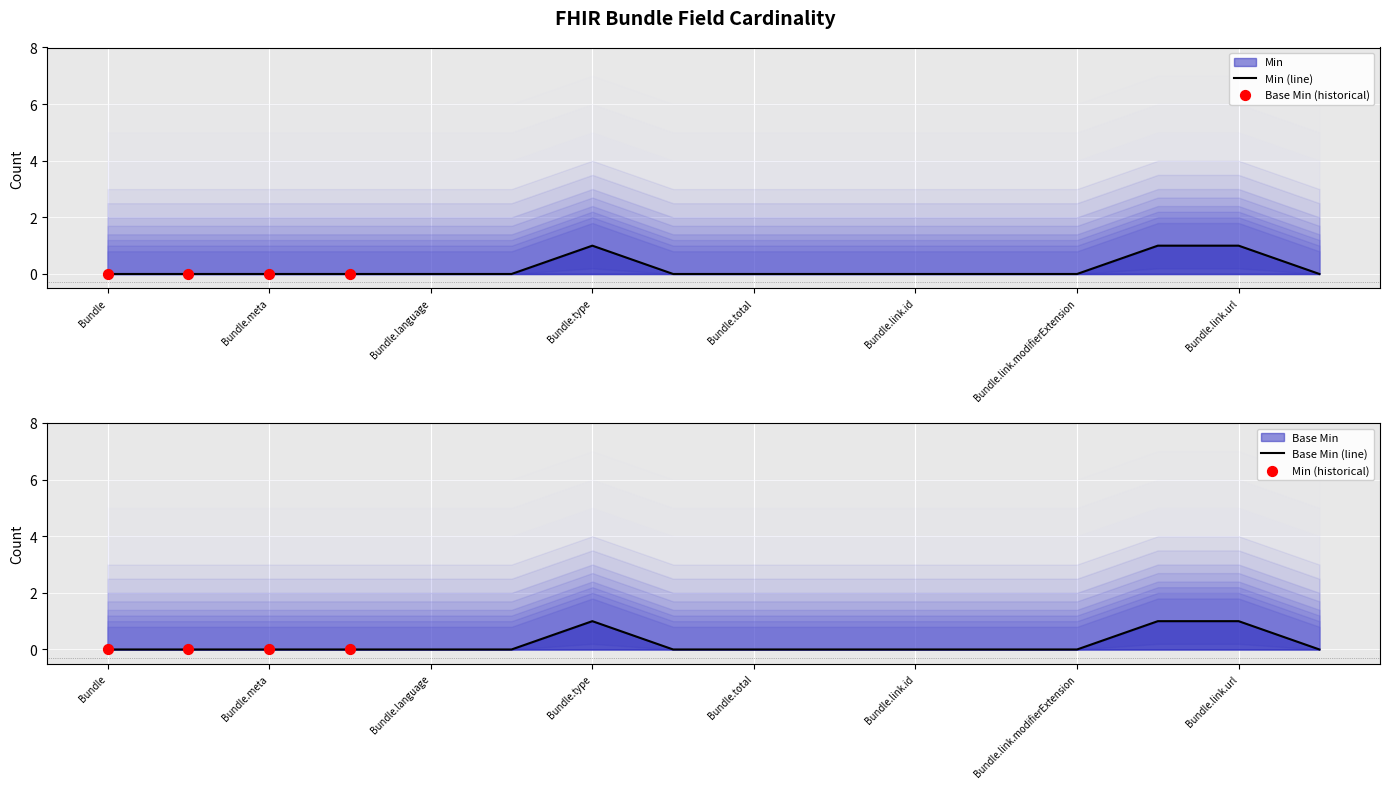

What are all the series names shown in the legend?

Min, Base Min